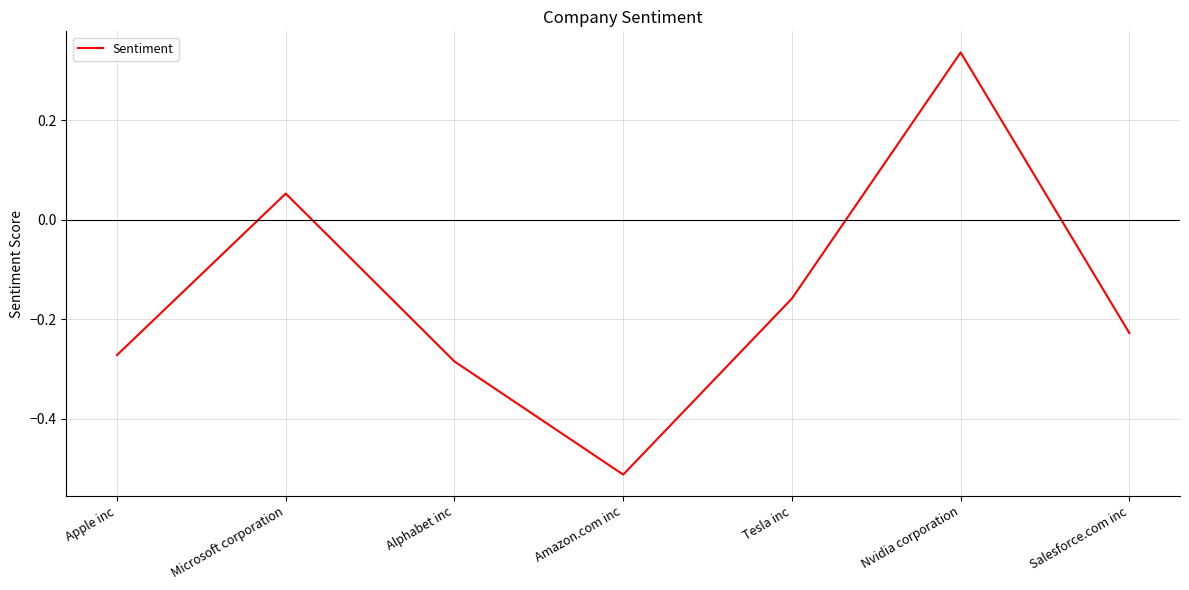

How many series are shown in this chart?

1